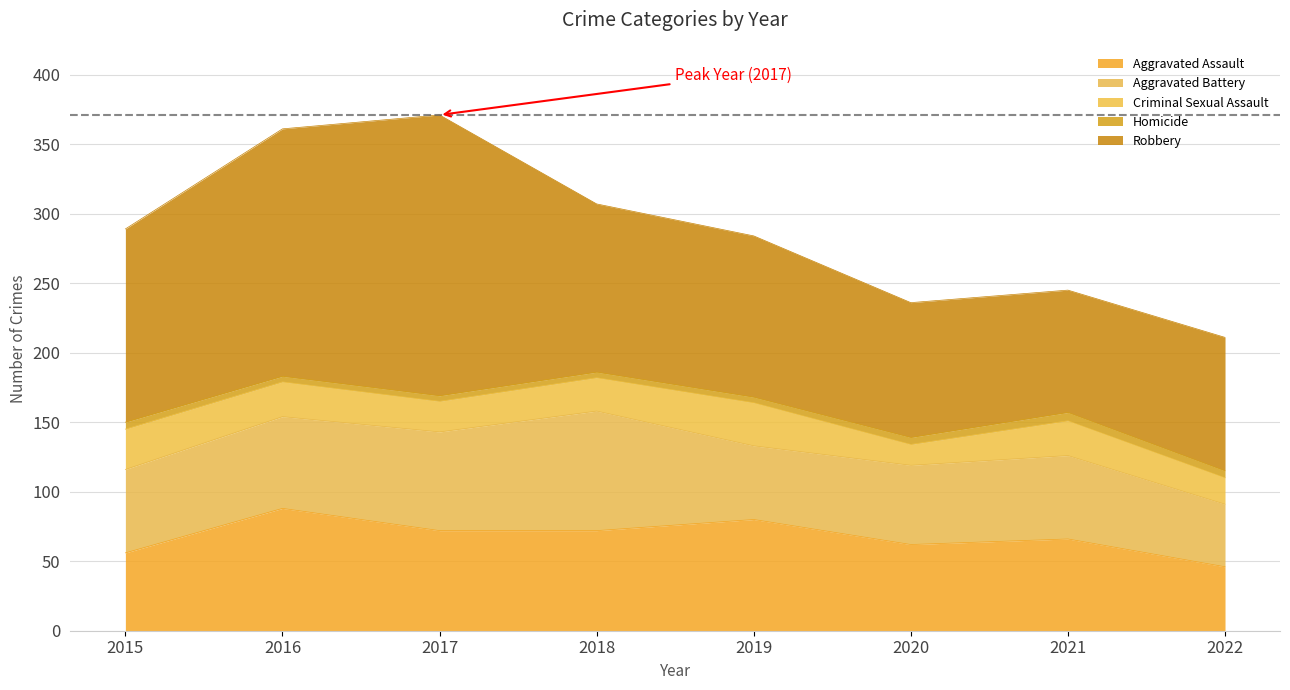

Is it true that Criminal Sexual Assault equals 19 at 2022?

True